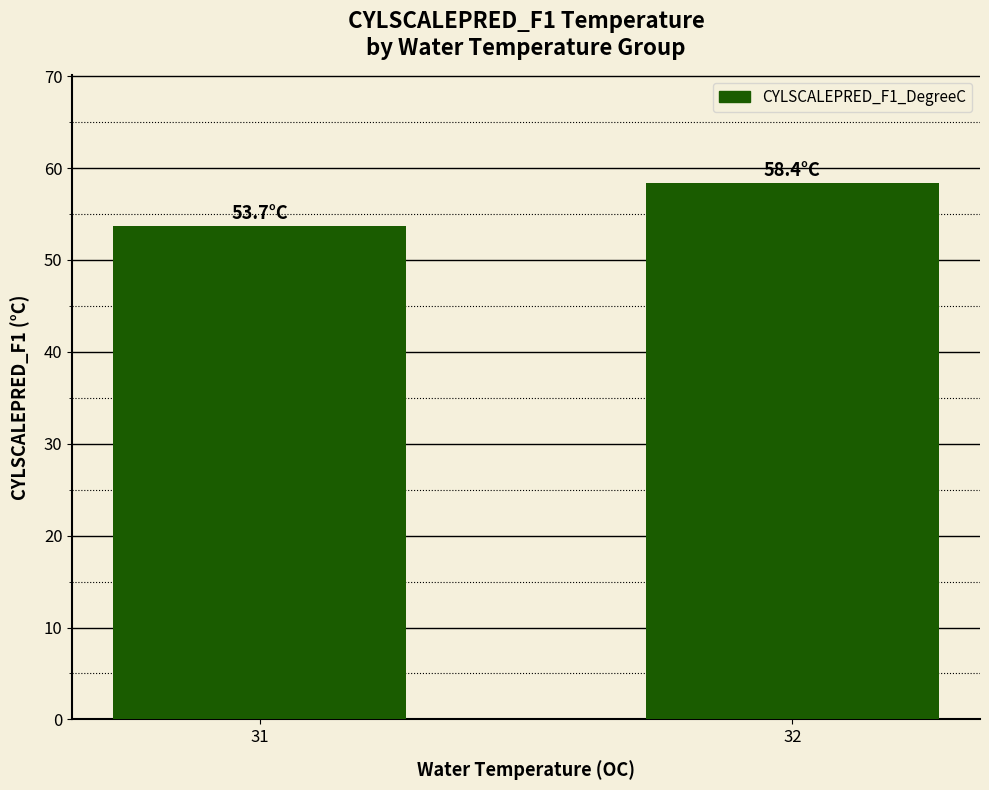

How many series are shown in this chart?

1